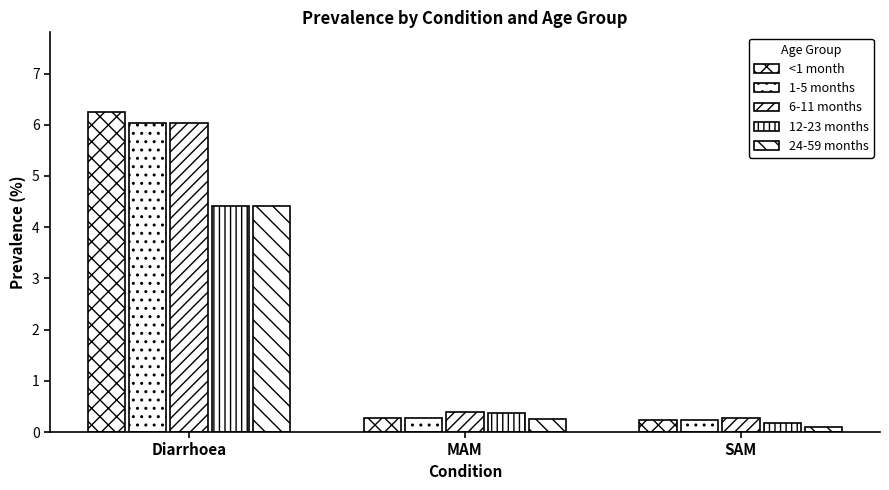

How many data points does each series have?

3